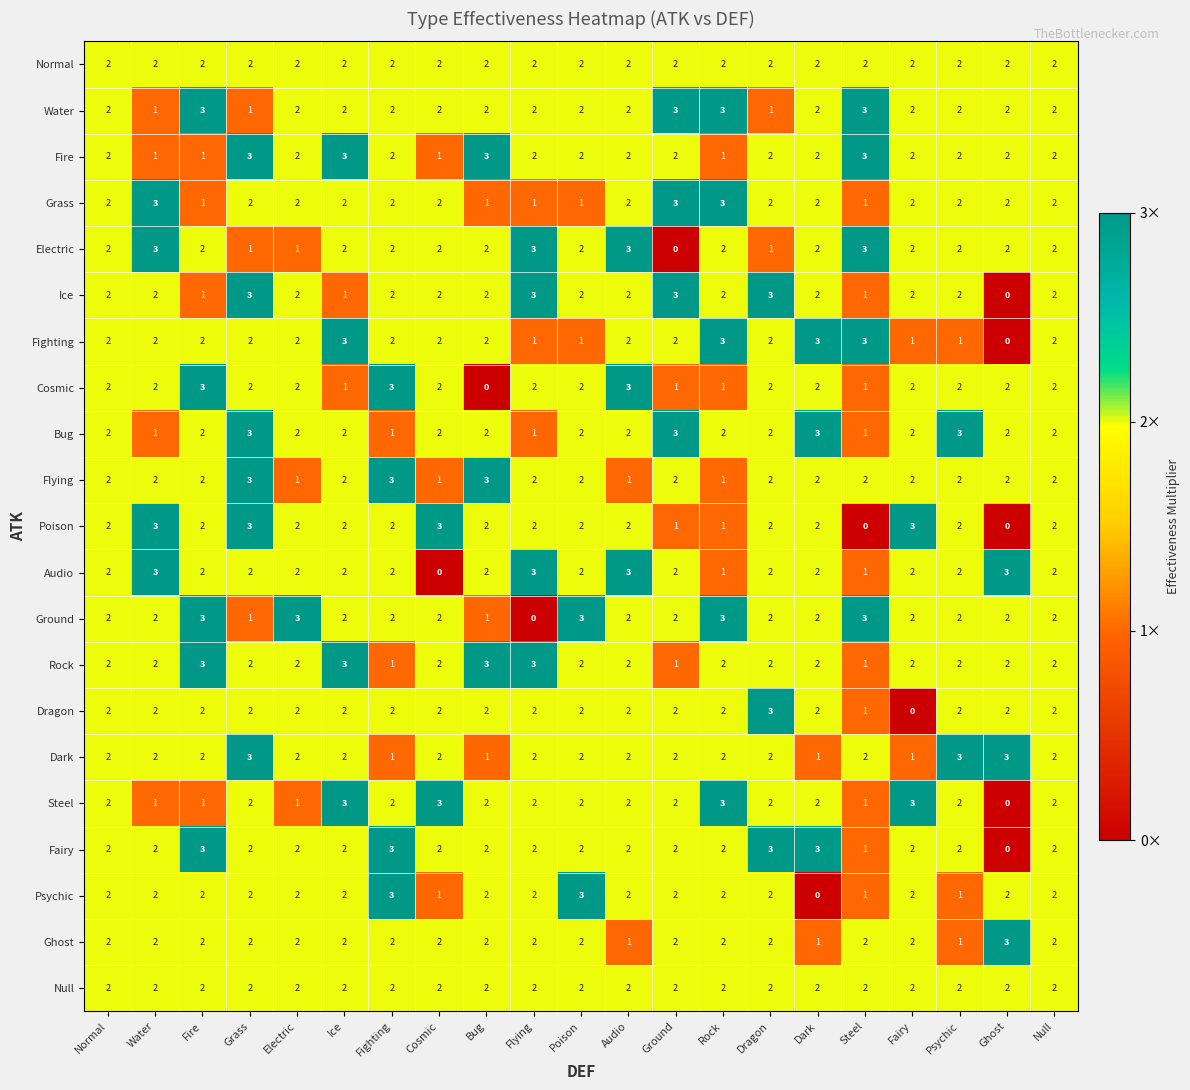

At which label does Fighting reach its minimum?

Ghost